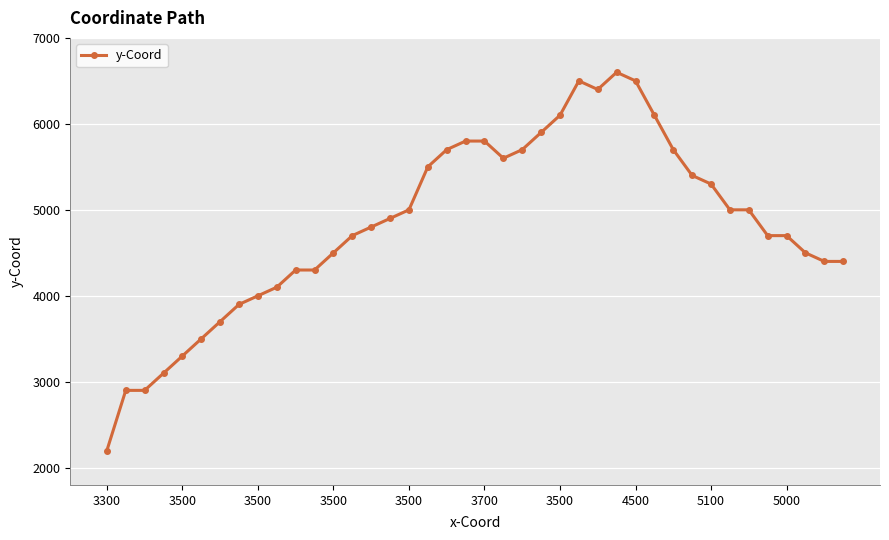

What is the maximum value shown in the chart?

6600